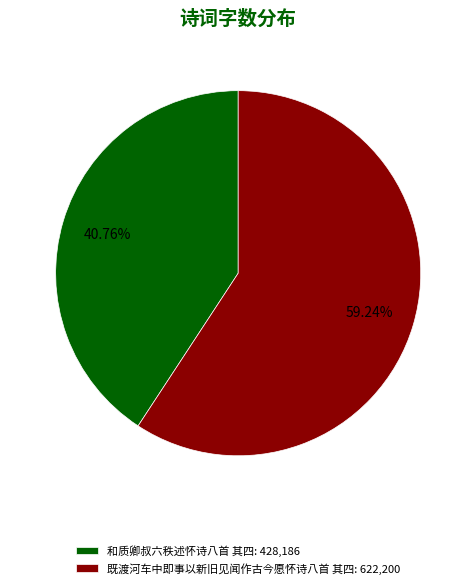

Combined, what portion of the pie is 和质卿叔六秩述怀诗八首 其四 and 既渡河车中即事以新旧见闻作古今愿怀诗八首 其四?

100.0%